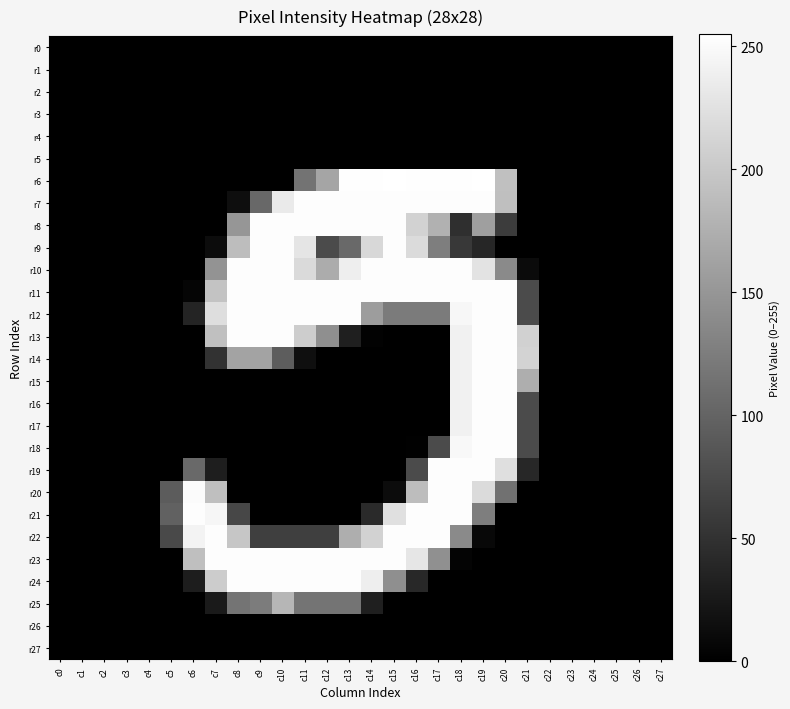

Count the number of categories in the chart.

28